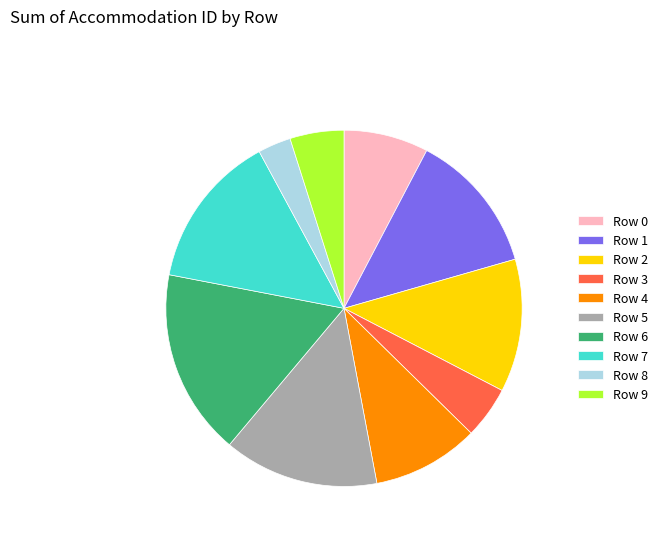

Which slice is the smallest?

Row 8